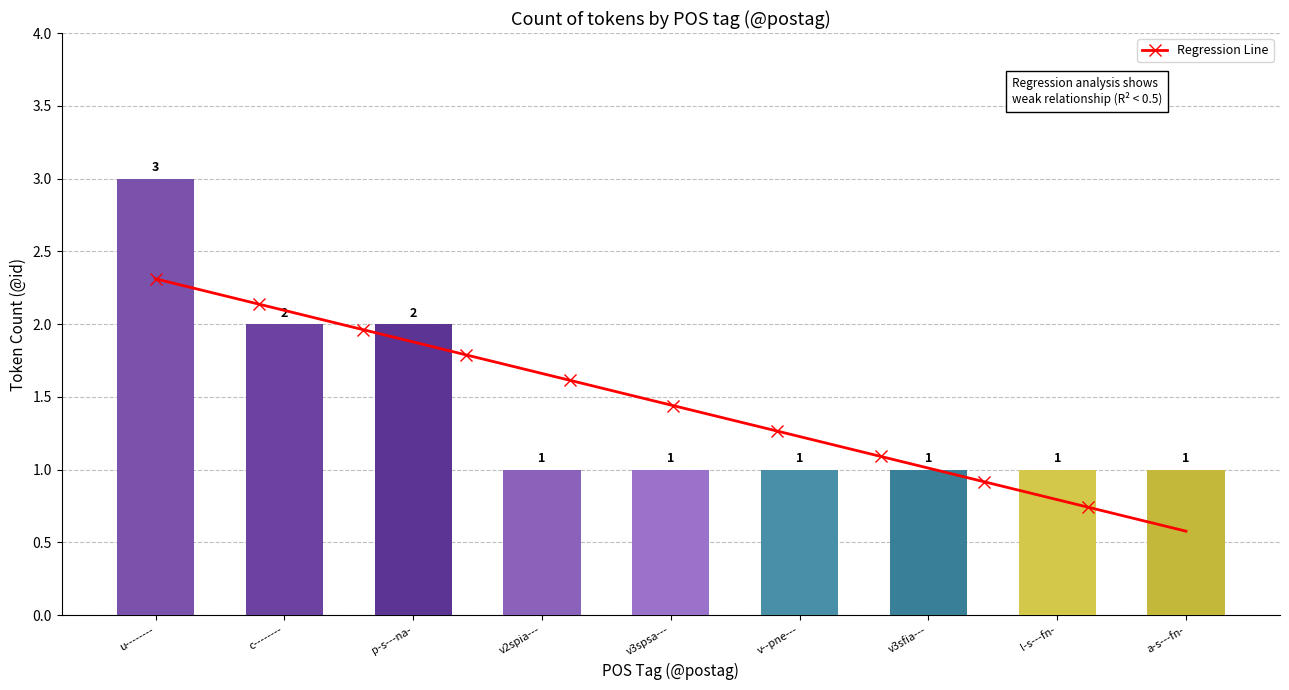

What is the change in value from c-------- to v3spsa---?

-1